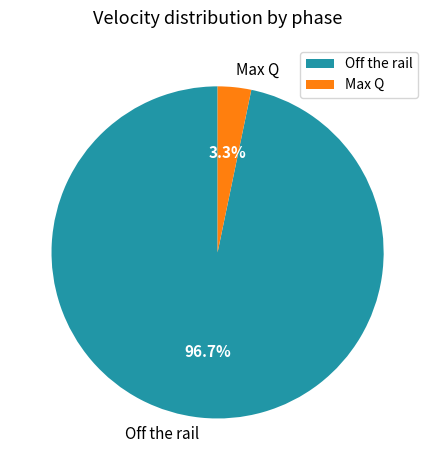

What is the largest slice in the pie chart?

Off the rail